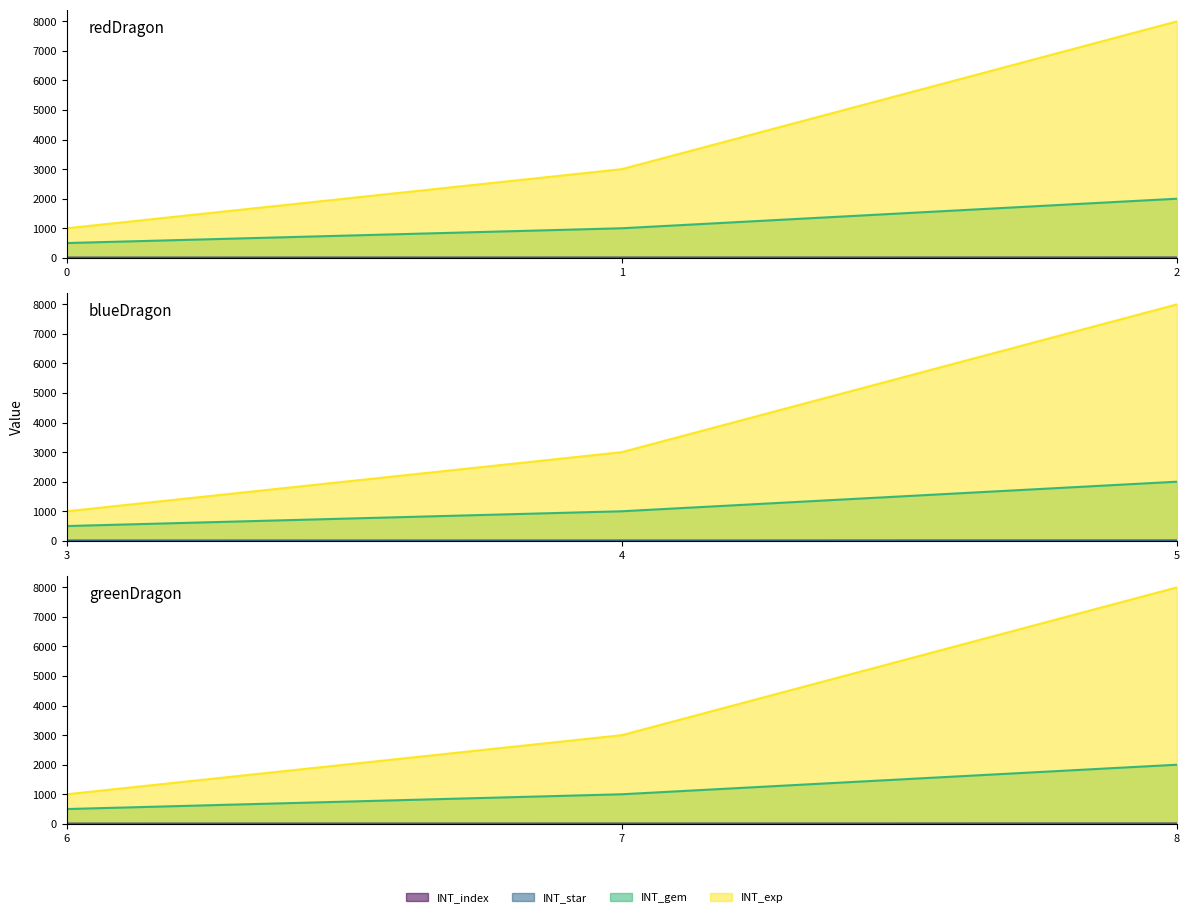

What is the difference between the INT_exp values at 8 and 3?

7000